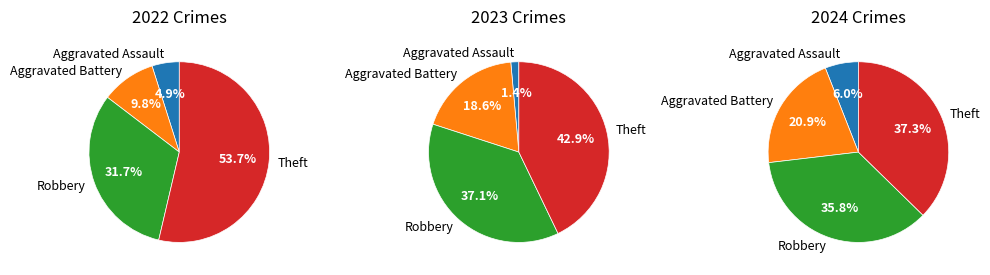

What portion of the pie excludes Theft?

57.1%